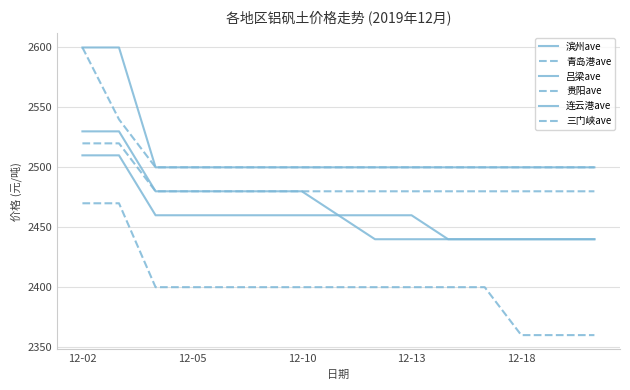

How many lines are shown in the chart?

6